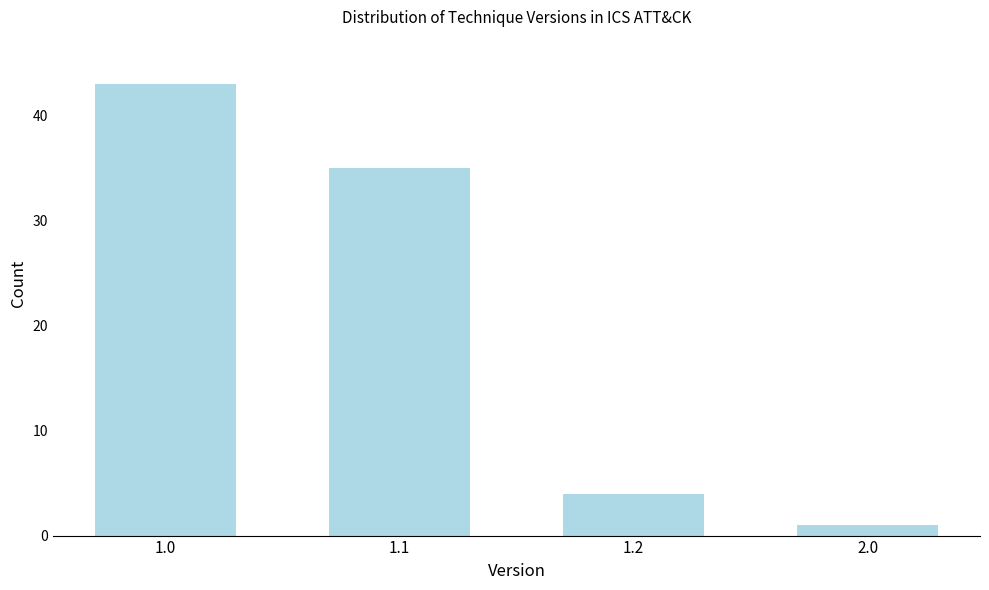

Reading left to right, transcribe all the data shown in this chart.

1.0=43	1.1=35	1.2=4	2.0=1